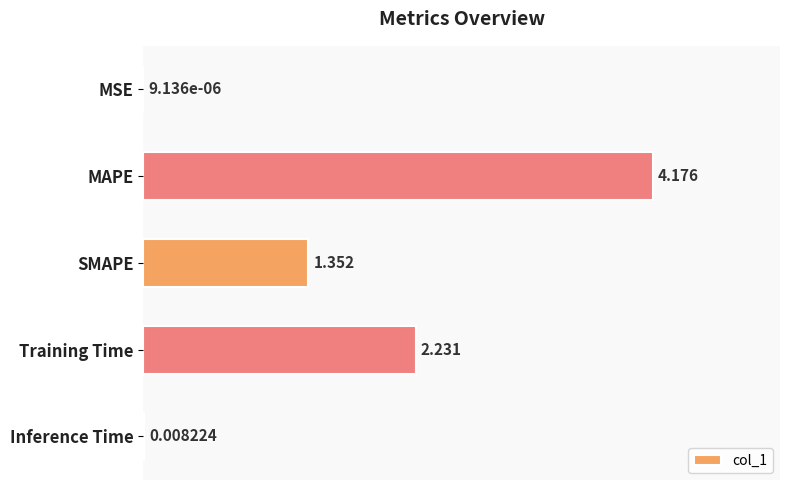

Which label corresponds to the largest value in the chart?

MAPE